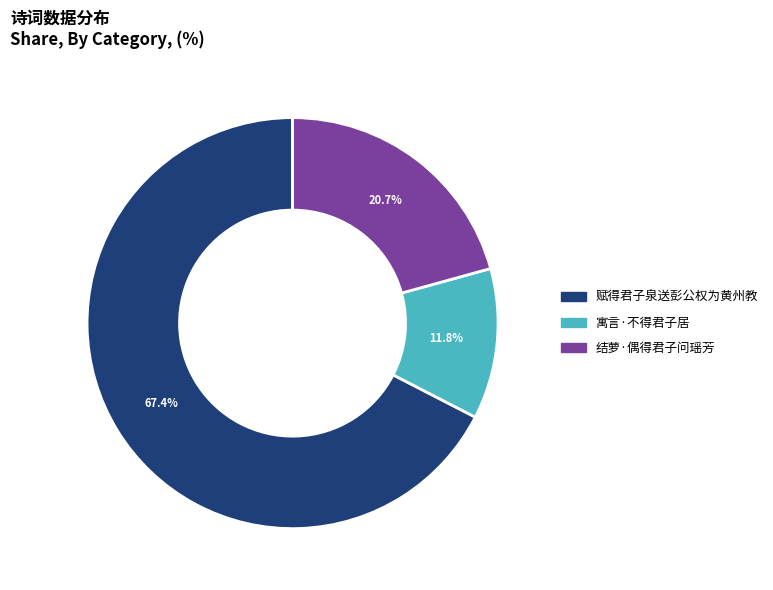

Is it true that 结萝·偶得君子问瑶芳 is 36% of the pie?

False